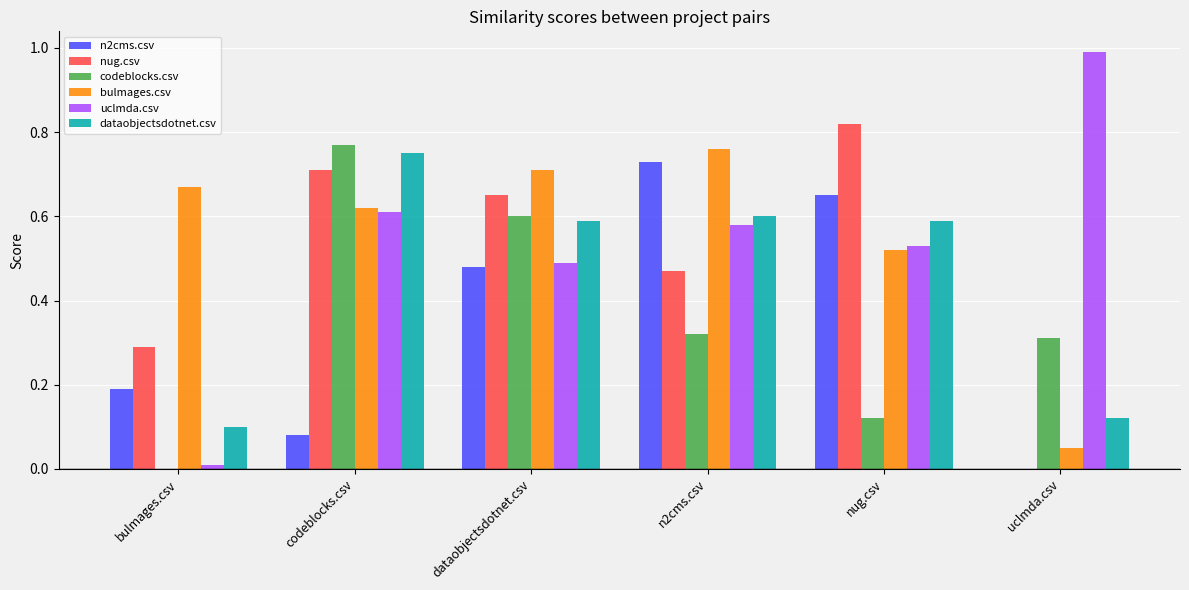

What is the sum of the dataobjectsdotnet.csv values at dataobjectsdotnet.csv and codeblocks.csv?

1.3